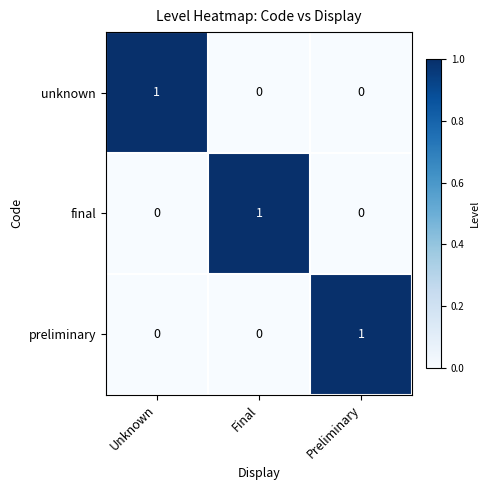

At how many categories does at least one series exceed 0?

3